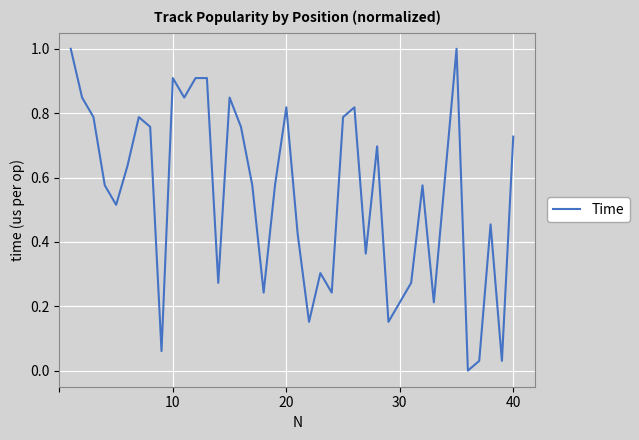

How many lines are shown in the chart?

1